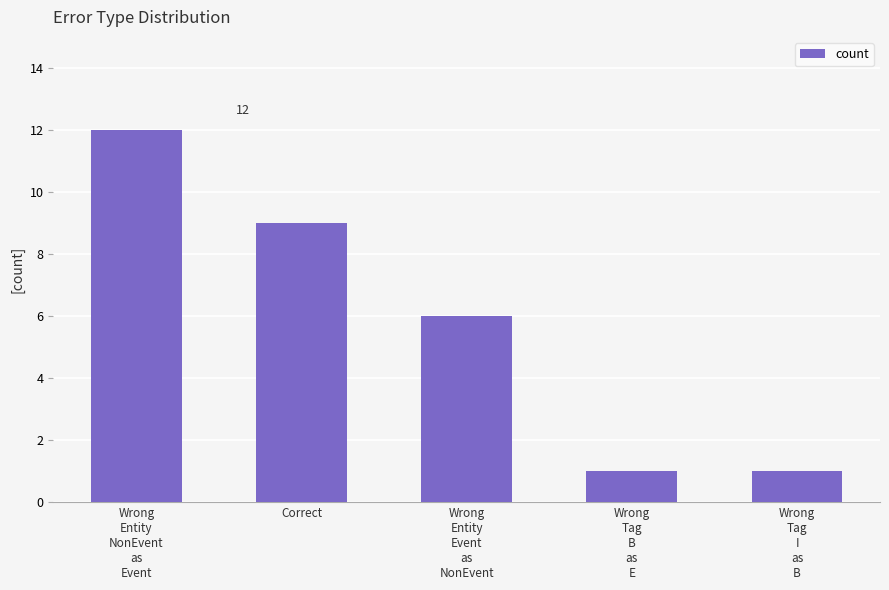

Does the chart contain any negative values?

No